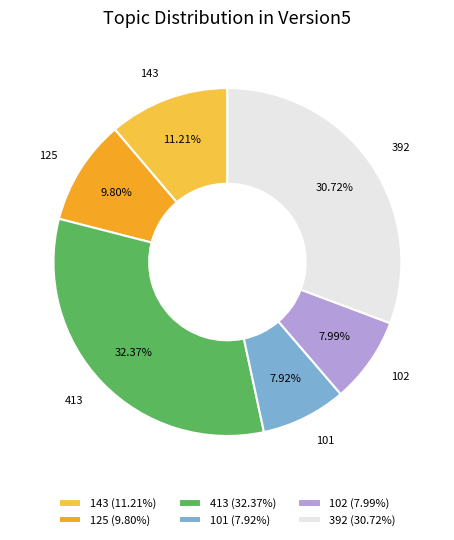

Does 392 account for over 50% of the chart?

No